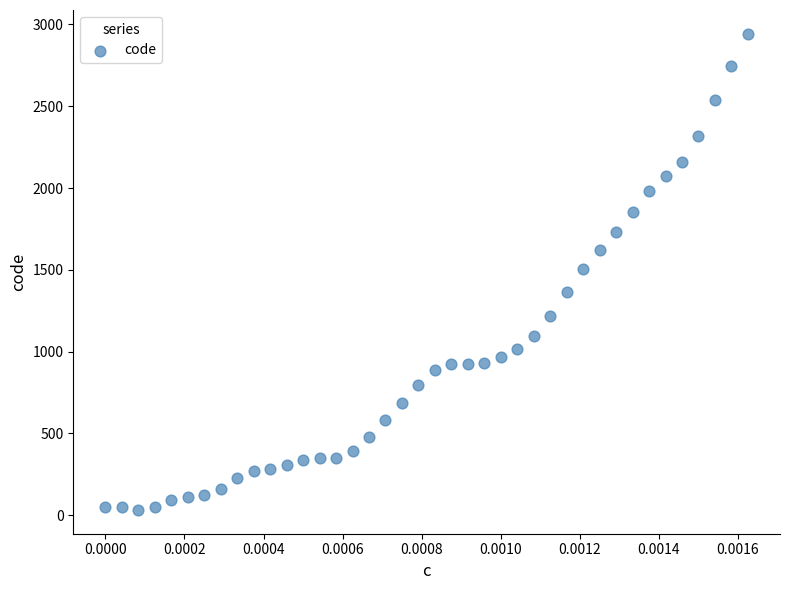

What is the range of Y values (max minus min)?

2911